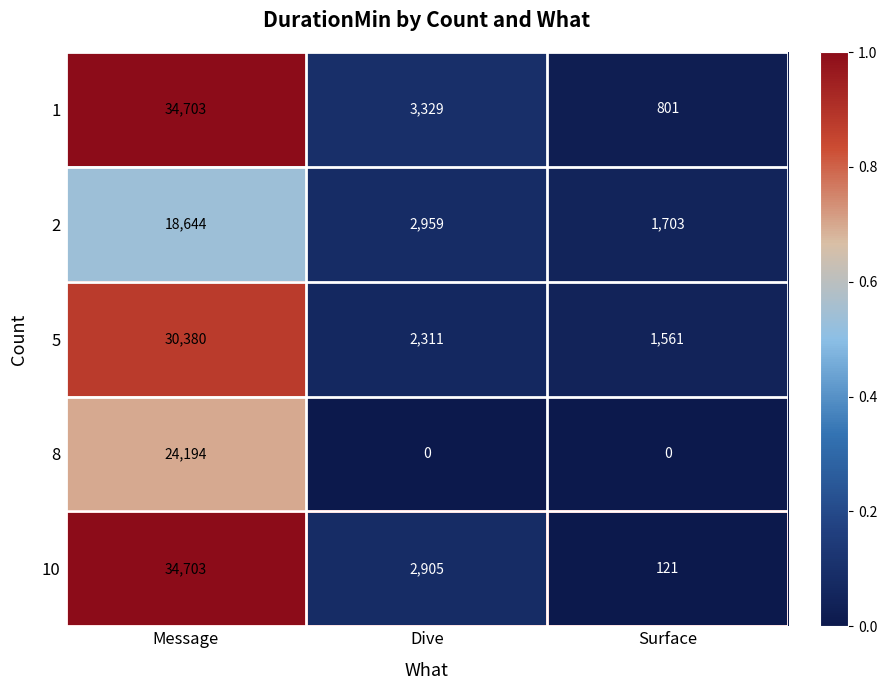

Which series changed the most between Message and Surface?

10